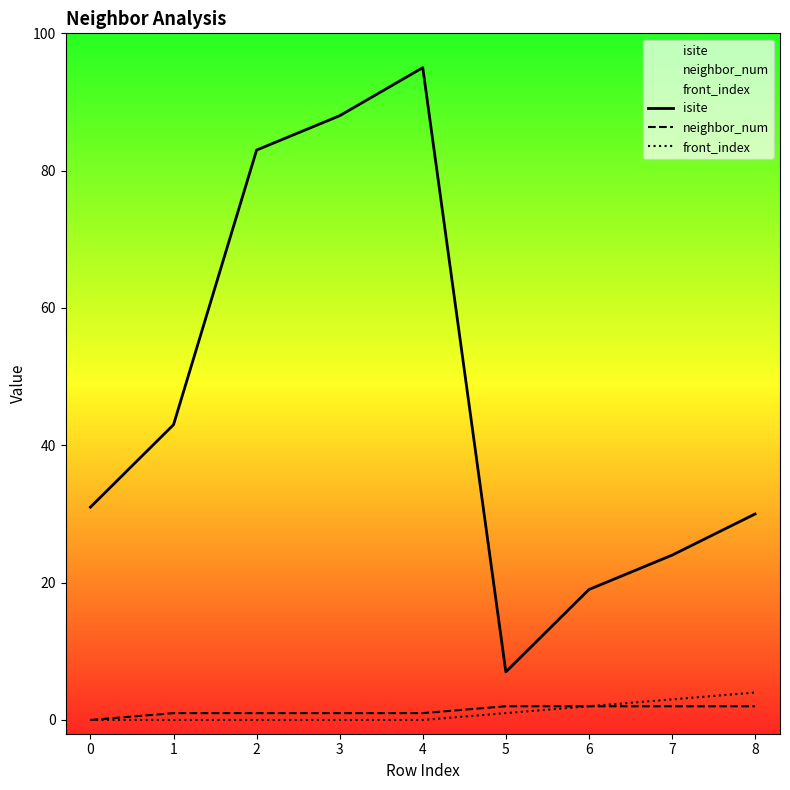

At how many categories does at least one series exceed 47?

3